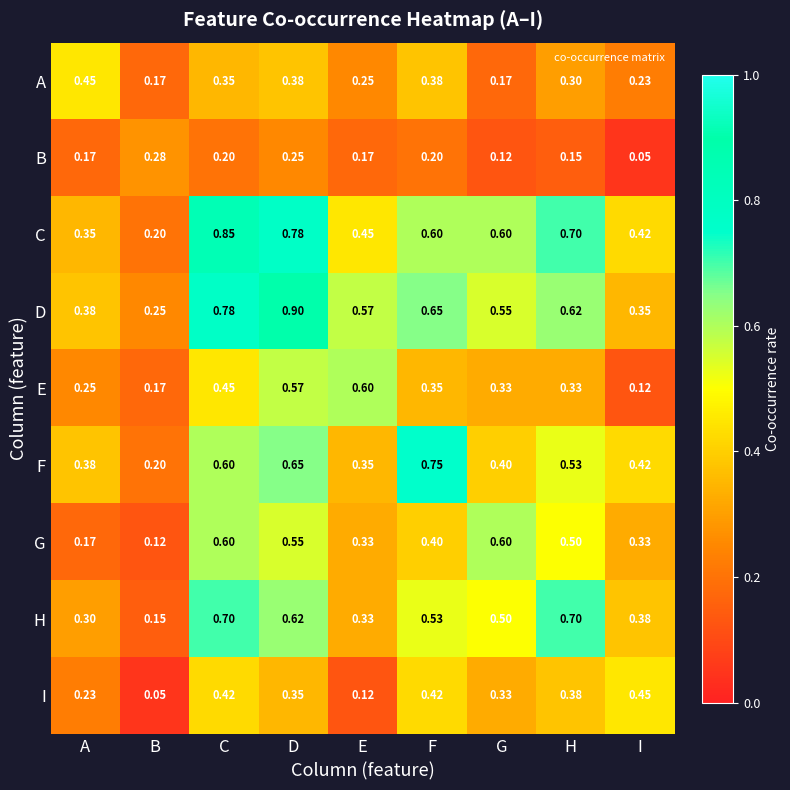

Which series has the largest total across all categories?

D